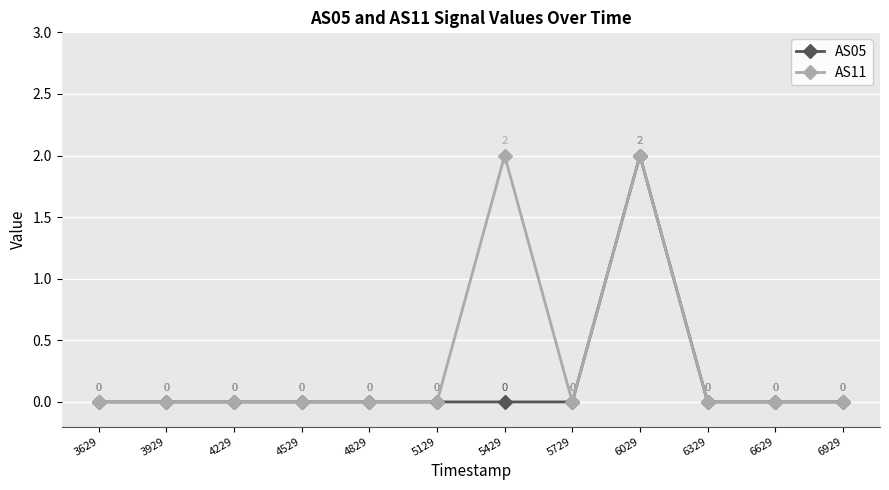

Reading left to right, what are all the values shown in this chart?

AS05: 3629=0	3929=0	4229=0	4529=0	4829=0	5129=0	5429=0	5729=0	6029=2	6329=0	6629=0	6929=0
AS11: 3629=0	3929=0	4229=0	4529=0	4829=0	5129=0	5429=2	5729=0	6029=2	6329=0	6629=0	6929=0